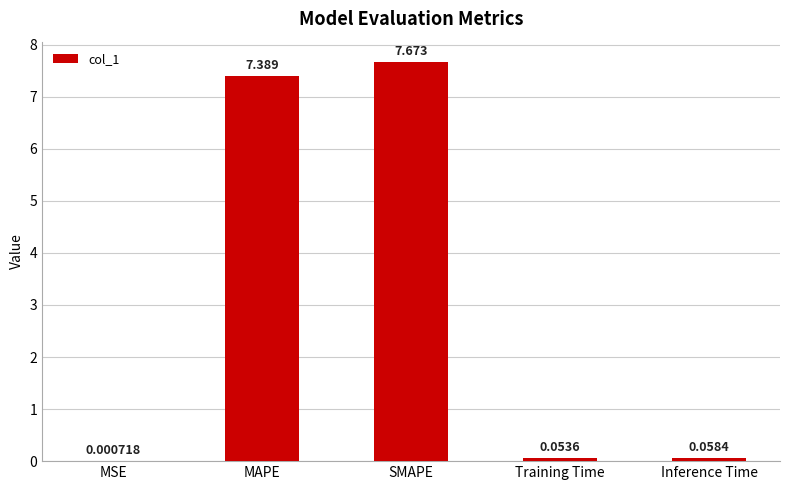

Which category has the highest value across all series?

SMAPE